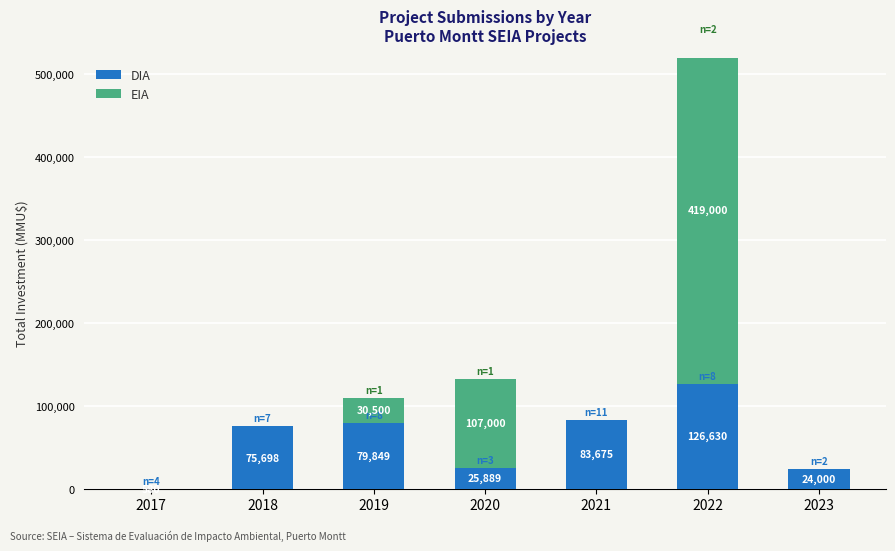

What is the difference between the second highest and minimum values in the DIA series?

83095